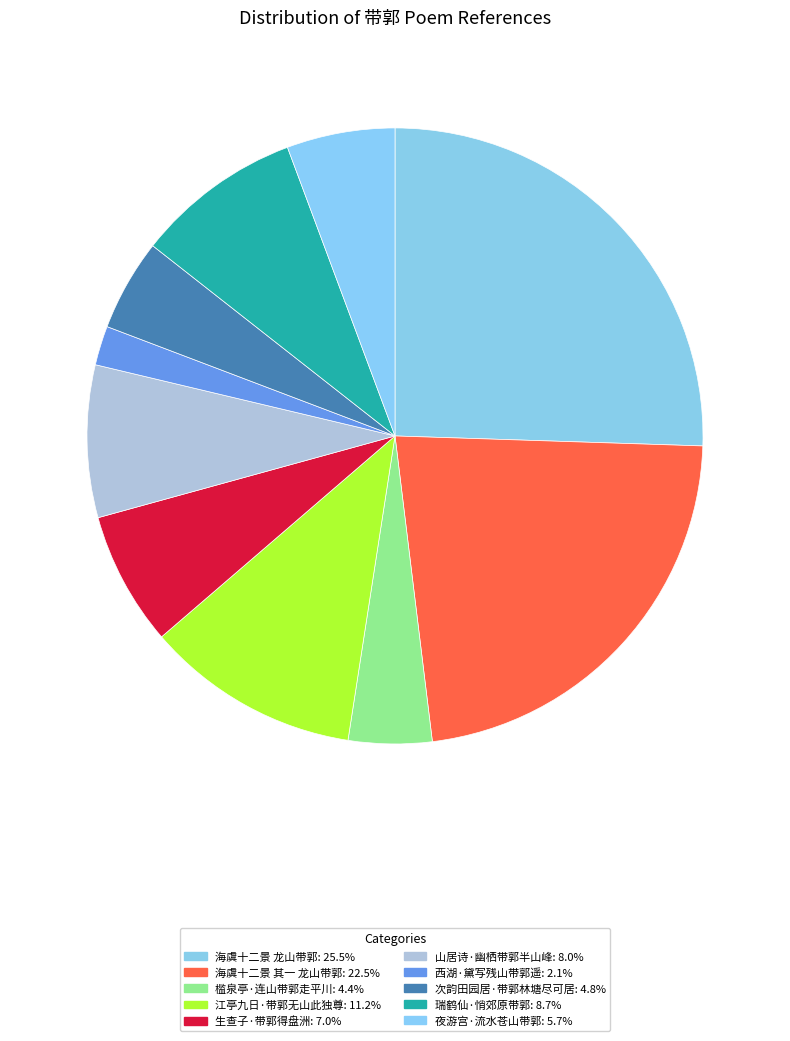

How many slices are in this pie chart?

10